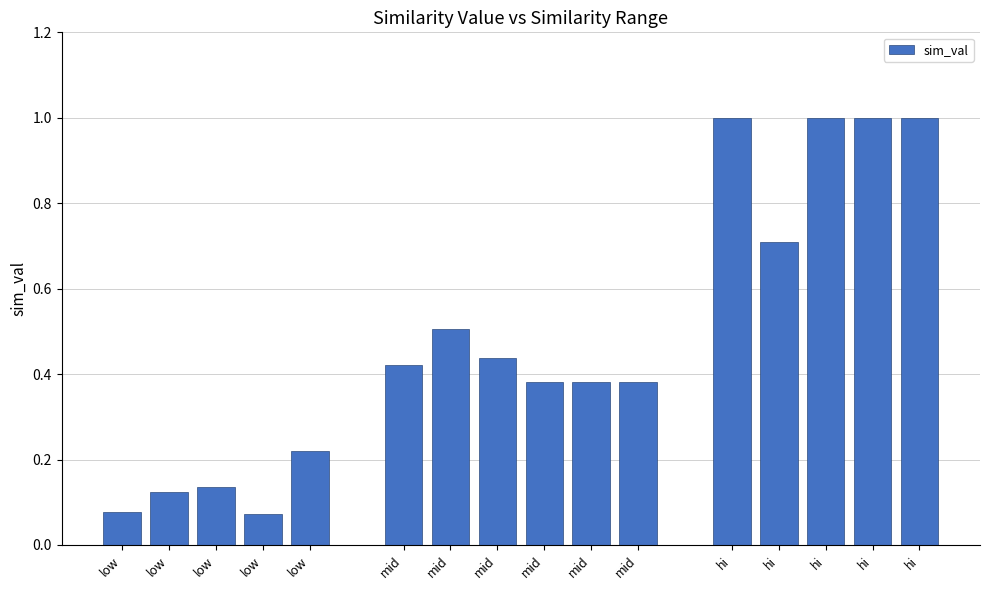

How many series are shown in this chart?

1